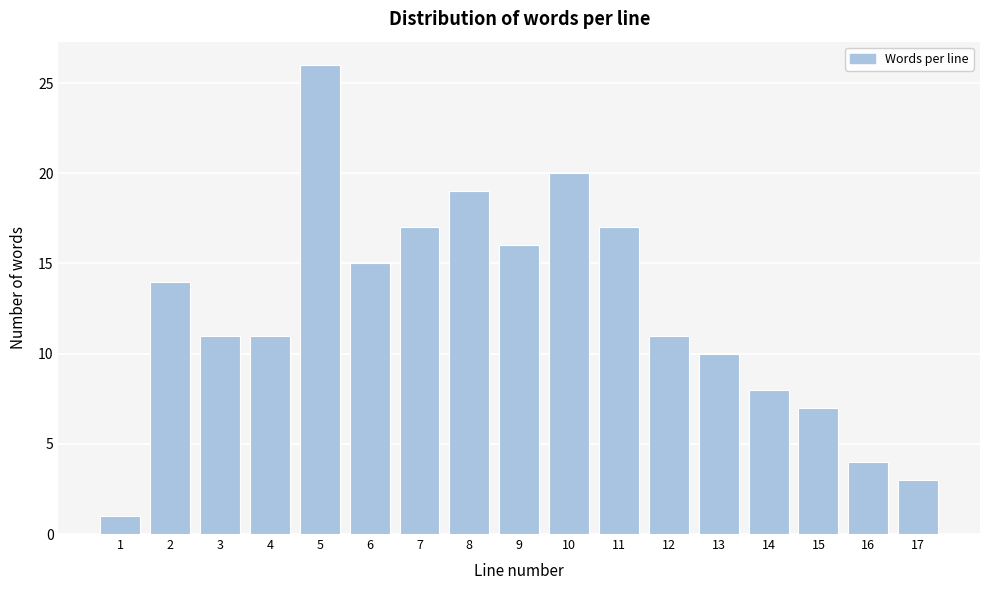

Reading right to left, what are all the values shown in this chart?

3	4	7	8	10	11	17	20	16	19	17	15	26	11	11	14	1